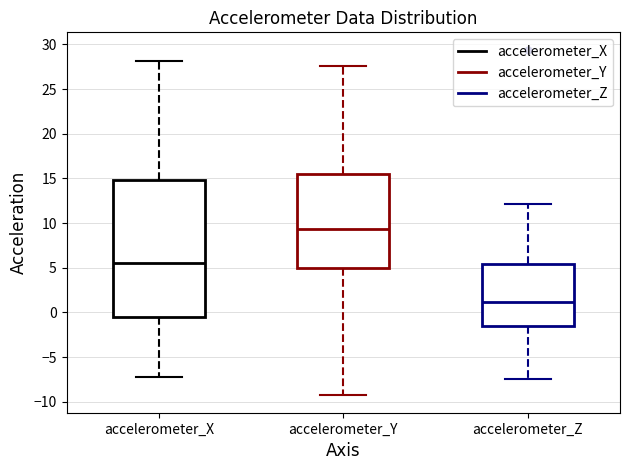

Where does the lower whisker of the box for accelerometer_Y end on the y-axis? The values are not printed on the chart, so give them approximately, as read against the axis.

-9.5